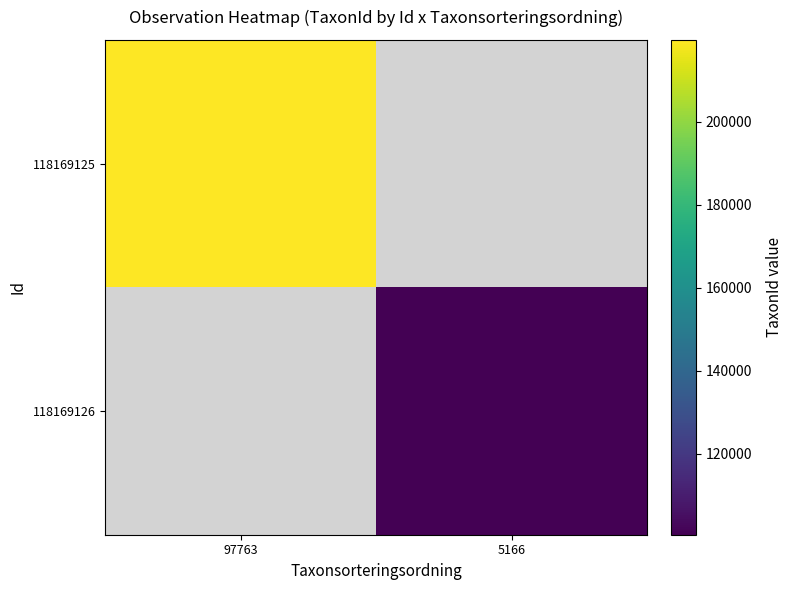

At 97763, list the series in order from largest to smallest.

118169125, 118169126